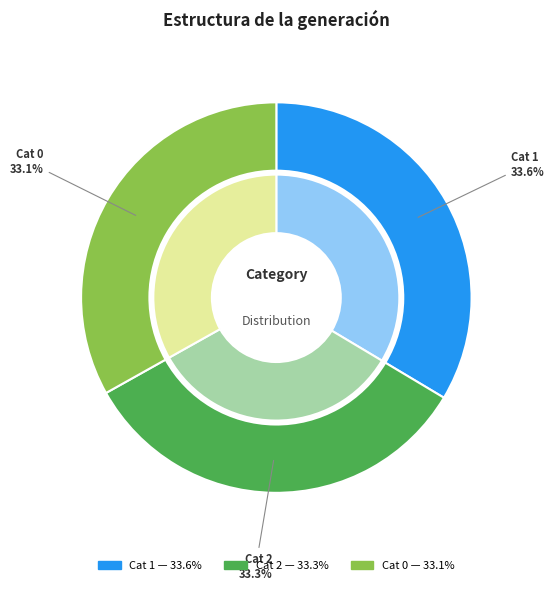

Approximately how many times larger is the value at 1 compared to 0?

1.0